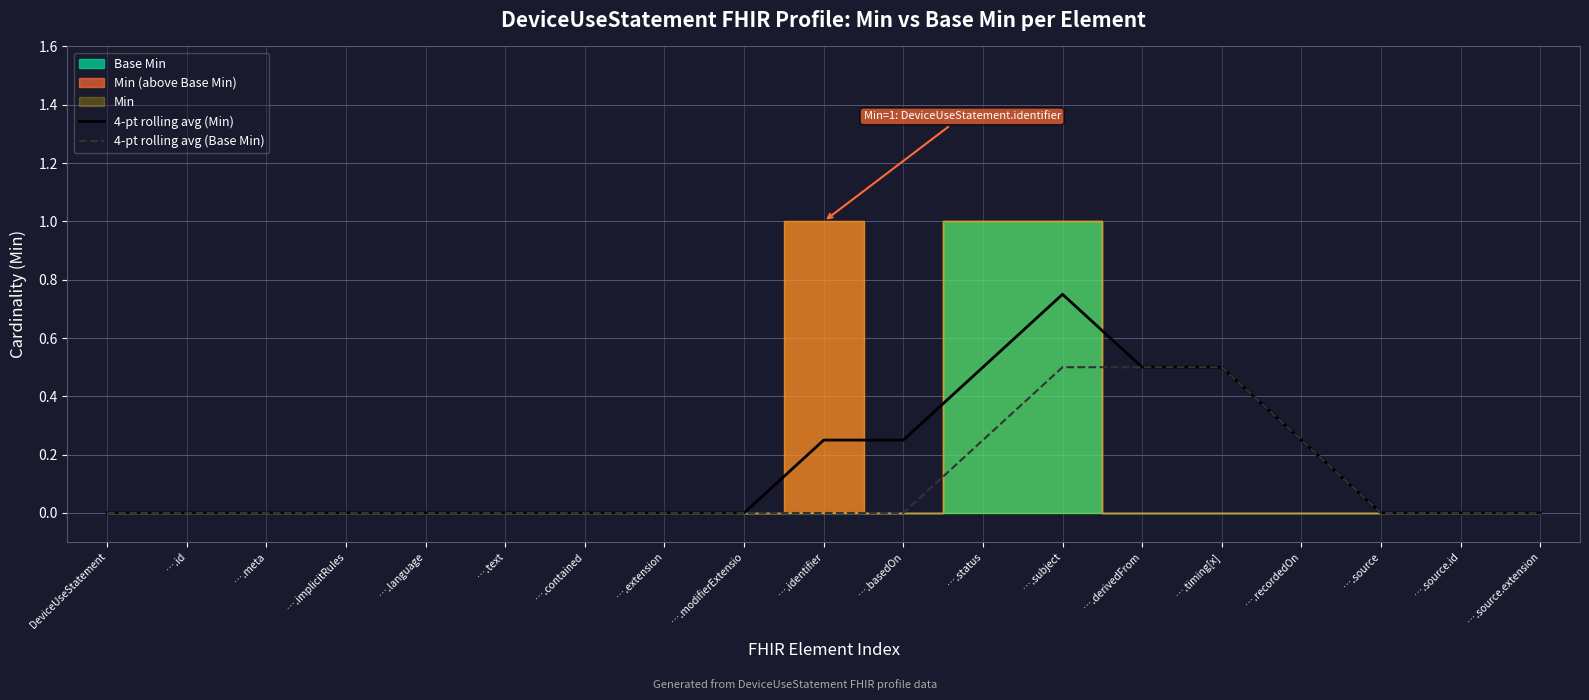

Count the 4-pt rolling avg (Min) values in the range 0 to 1.

19